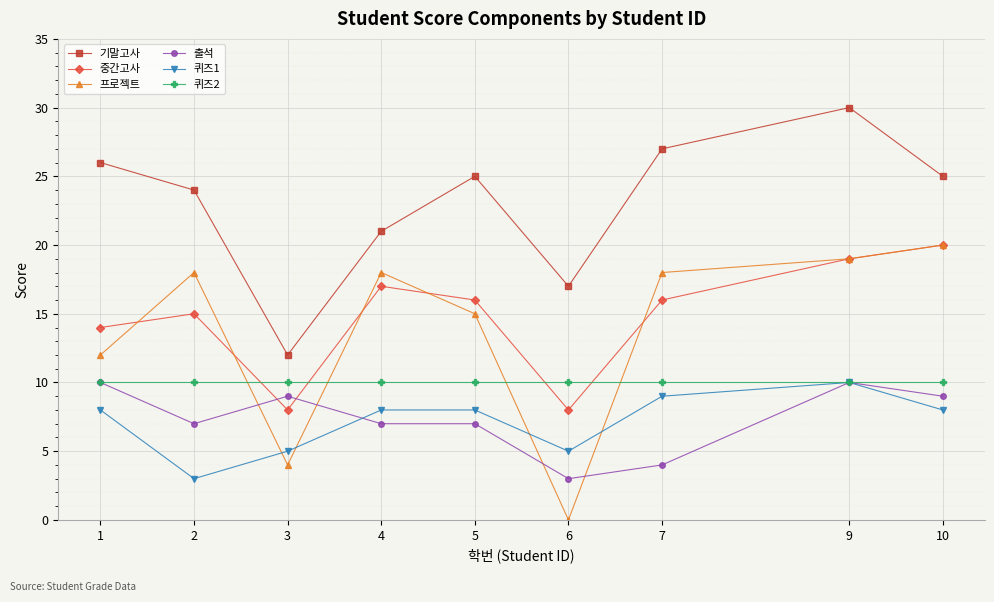

Reading left to right, extract all data points from this chart.

기말고사: 1=26	2=24	3=12	4=21	5=25	6=17	7=27	9=30	10=25
중간고사: 1=14	2=15	3=8	4=17	5=16	6=8	7=16	9=19	10=20
프로젝트: 1=12	2=18	3=4	4=18	5=15	6=0	7=18	9=19	10=20
출석: 1=10	2=7	3=9	4=7	5=7	6=3	7=4	9=10	10=9
퀴즈1: 1=8	2=3	3=5	4=8	5=8	6=5	7=9	9=10	10=8
퀴즈2: 1=10	2=10	3=10	4=10	5=10	6=10	7=10	9=10	10=10